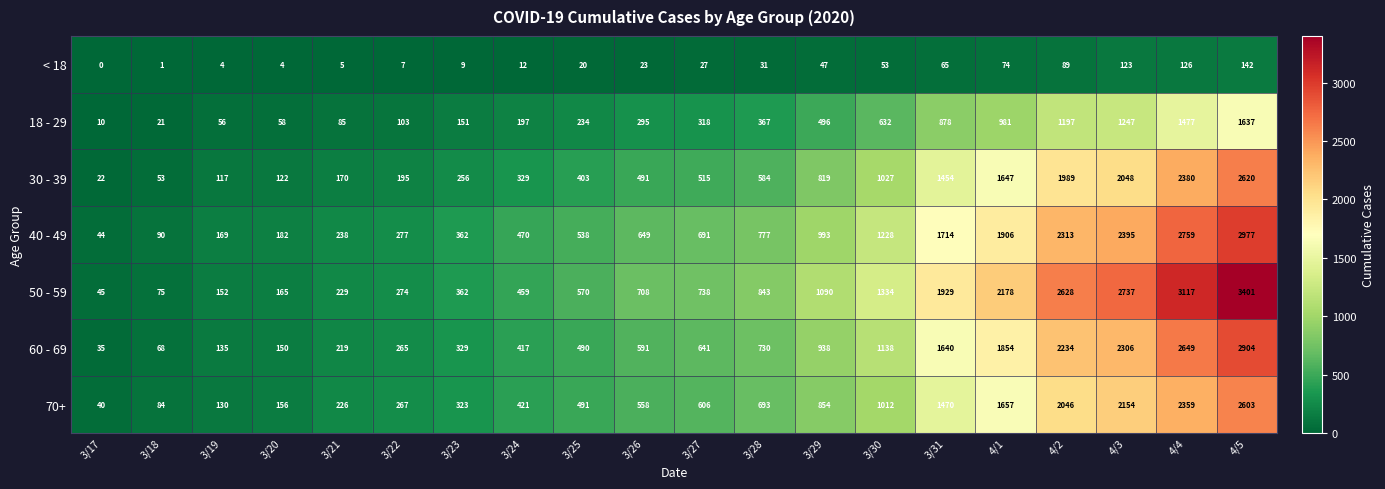

At how many categories does at least one series exceed 1297?

7